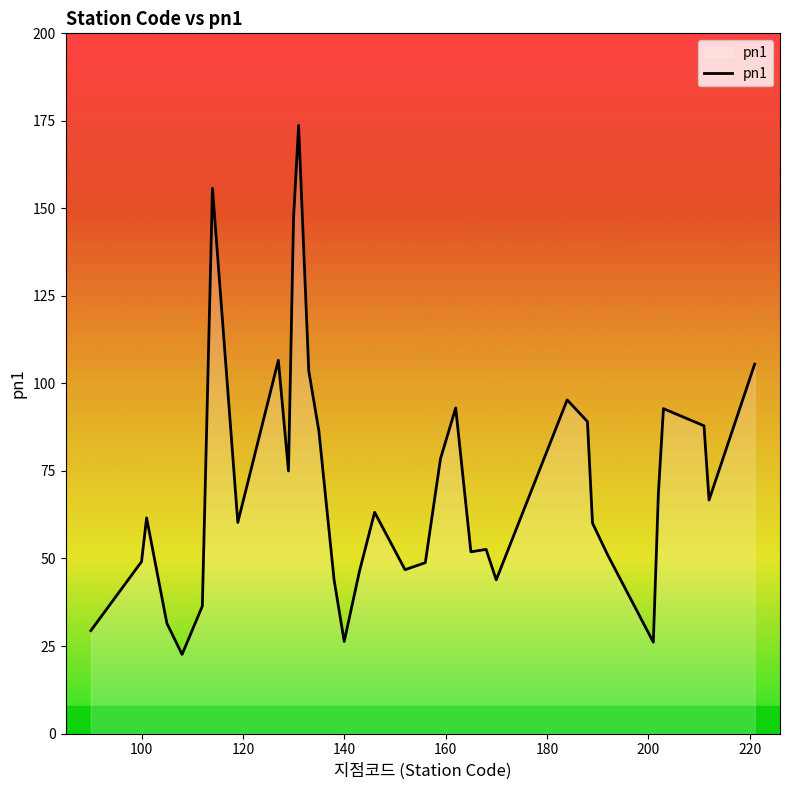

What is the greatest value displayed?

173.7